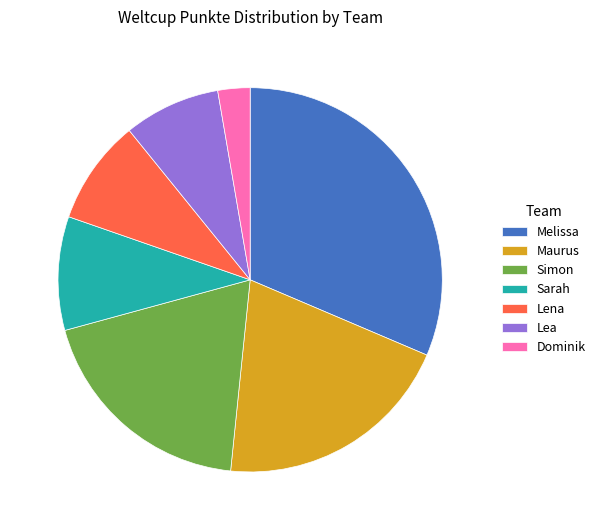

Approximately how many times larger is the value at Lena compared to Lea?

1.1